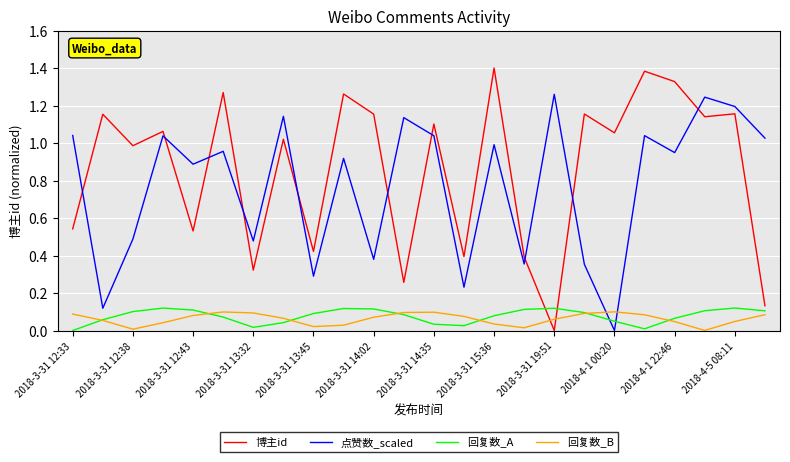

Which series has the largest total across all categories?

博主id